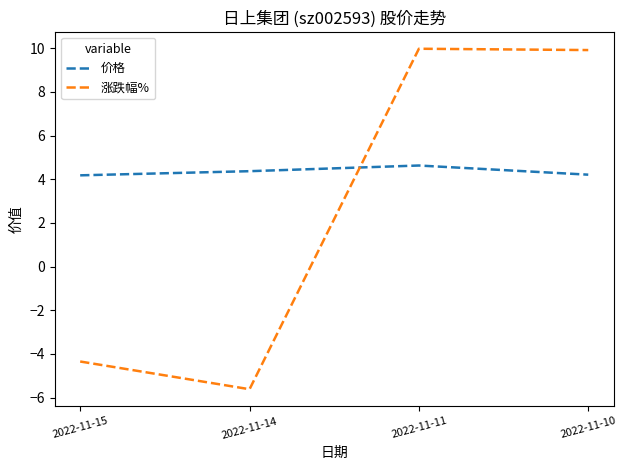

Where is 涨跌幅% nearest to the value 2?

2022-11-15